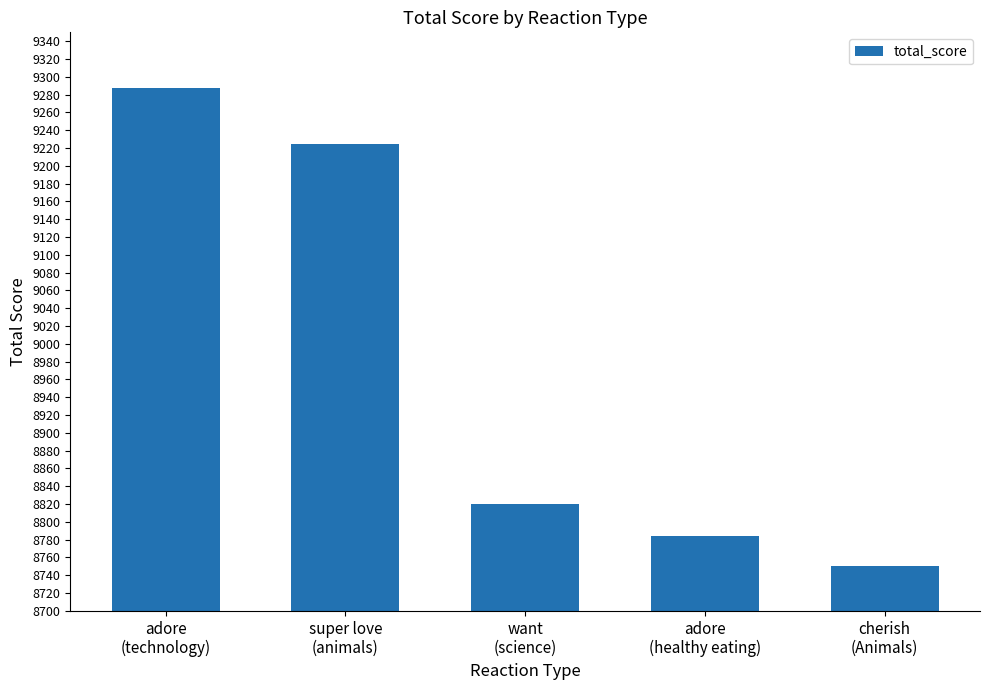

Rank the categories by value from lowest to highest.

cherish
(Animals), adore
(healthy eating), want
(science), super love
(animals), adore
(technology)